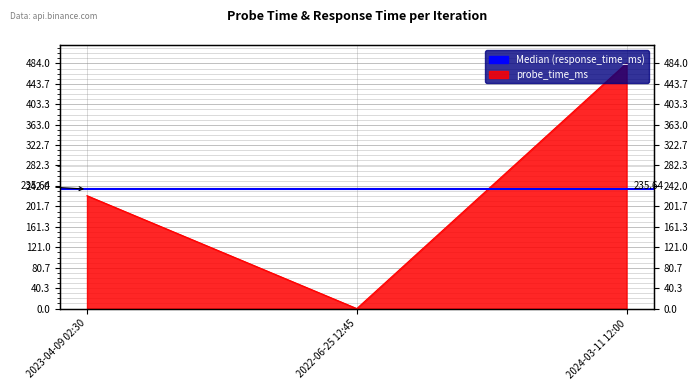

The probe_time_ms series shows 222.7 at 2023-04-09 02:30. True or false?

True